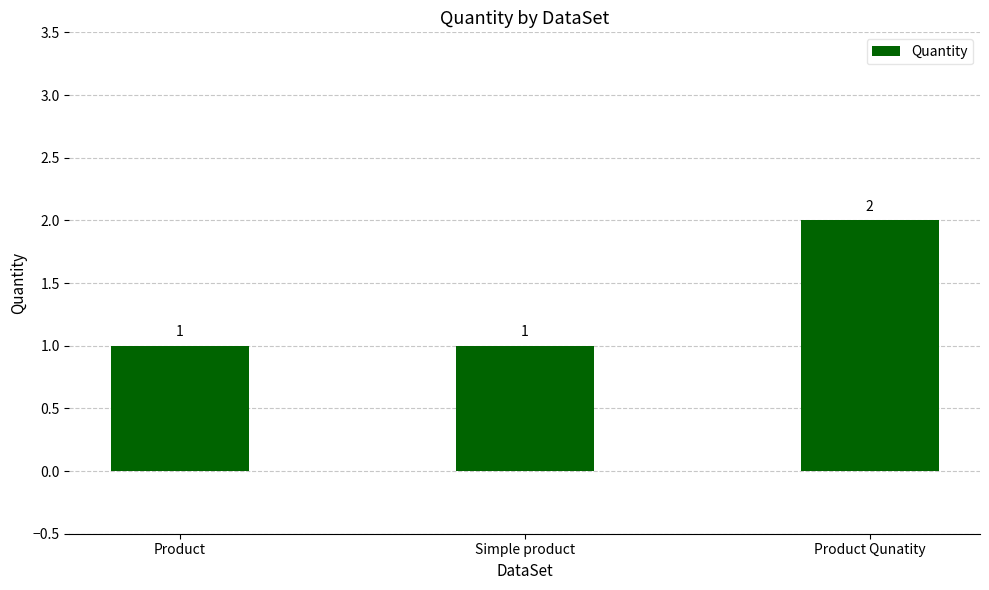

True or false: the data shows 2 at Product Qunatity.

True